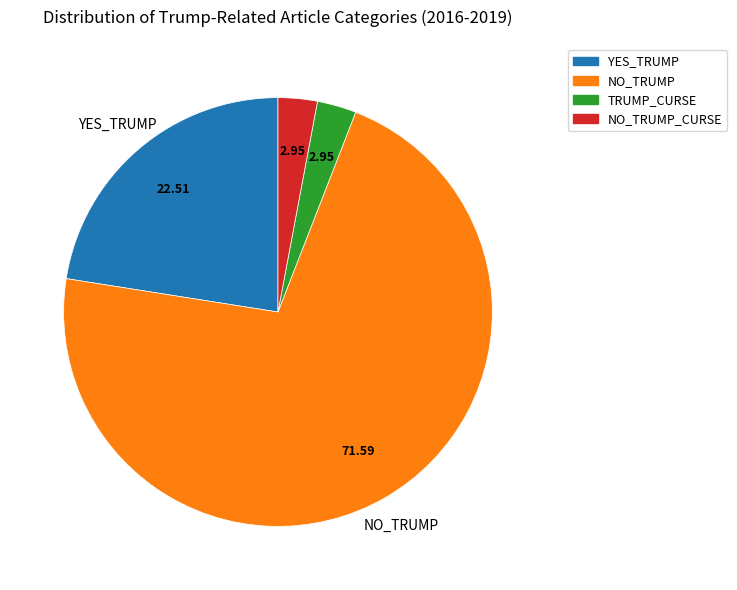

Count the number of slices in the pie.

4